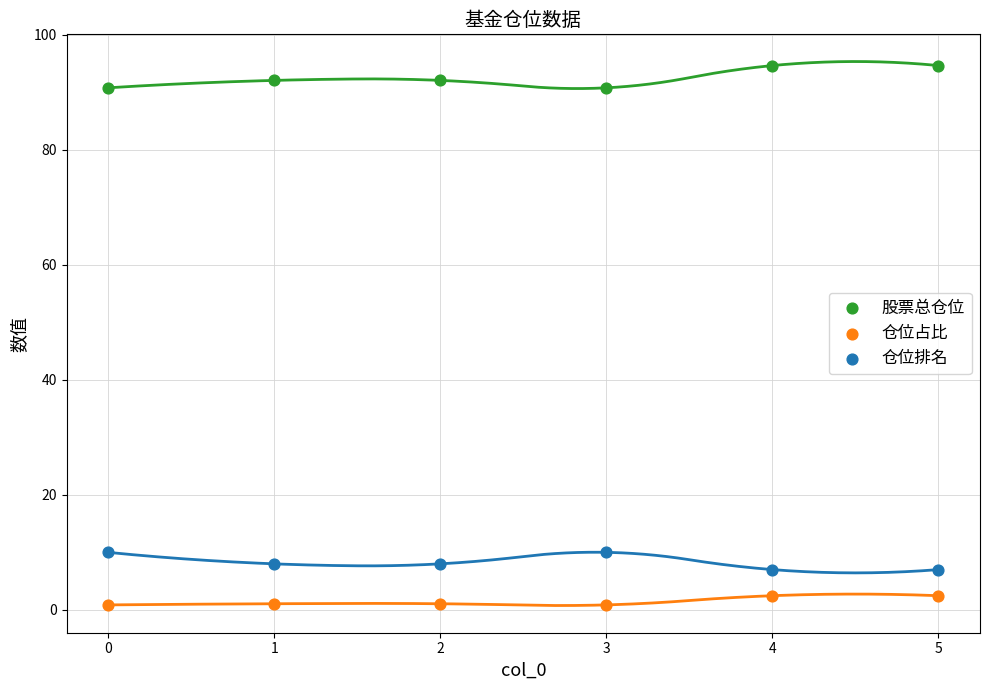

Which series reaches the minimum Y coordinate?

仓位占比